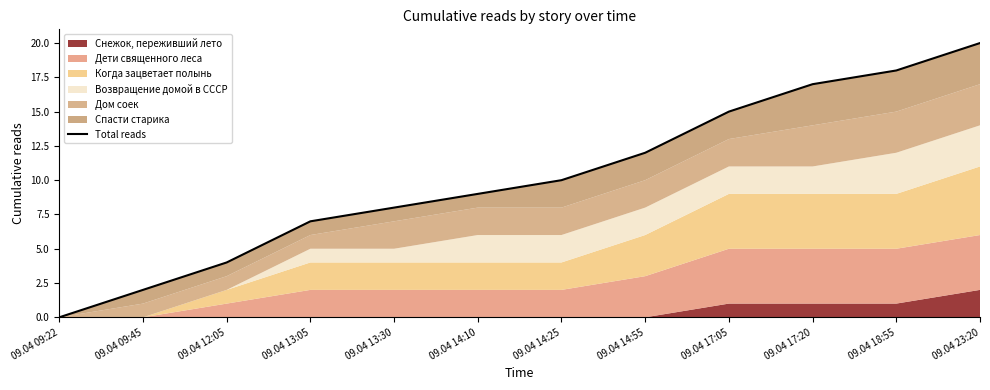

The value at 09.04 23:20 is 27. True or false?

False